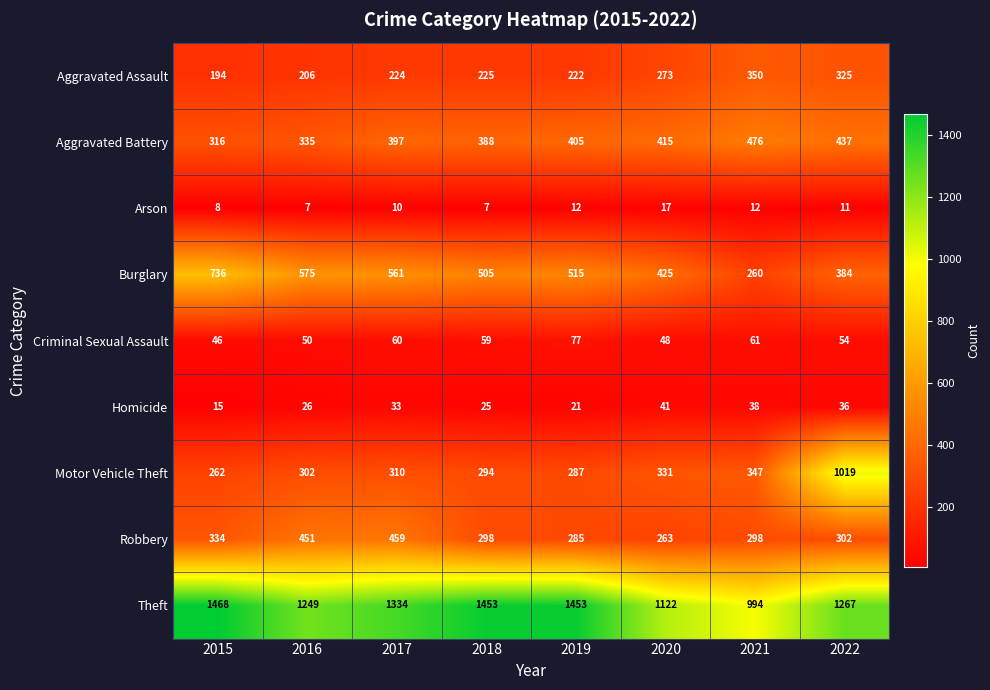

What value does the Robbery series have at 2016, to the nearest 5?

450